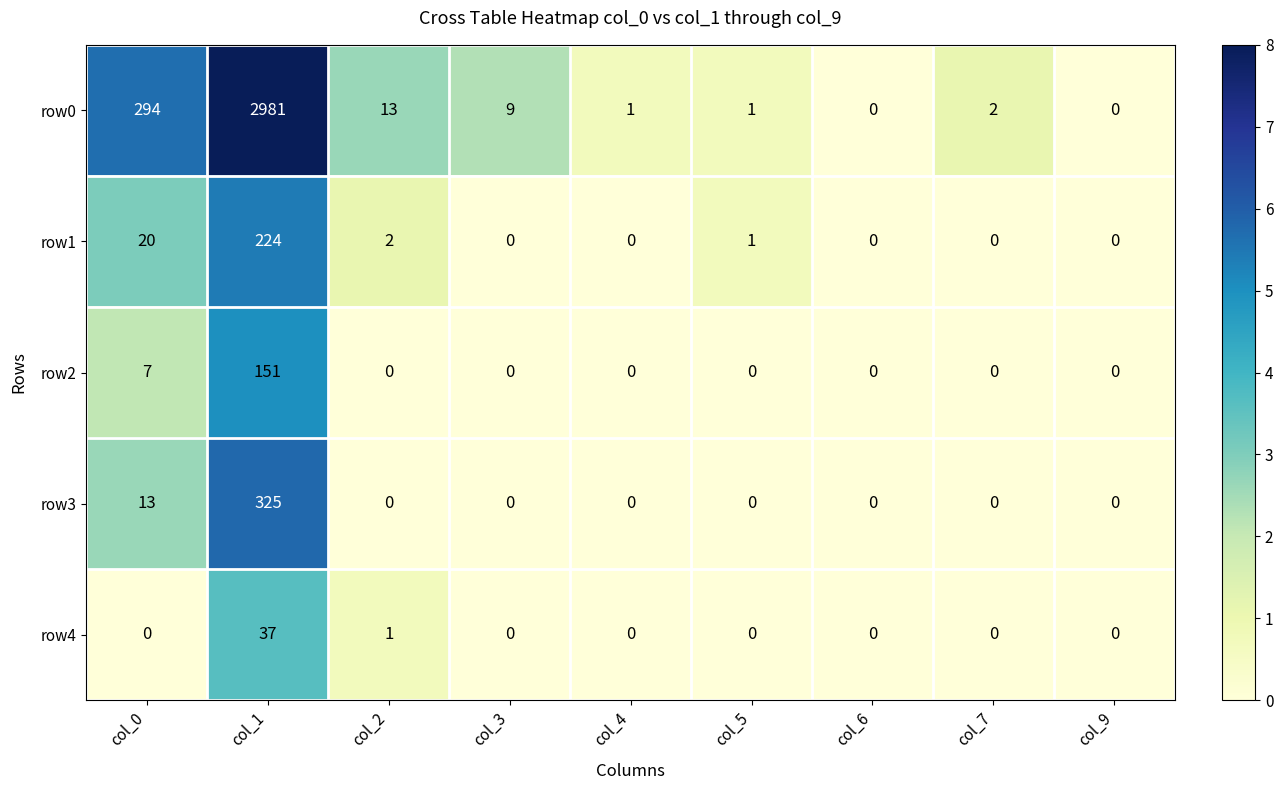

What is the total value across all series at col_5?

2